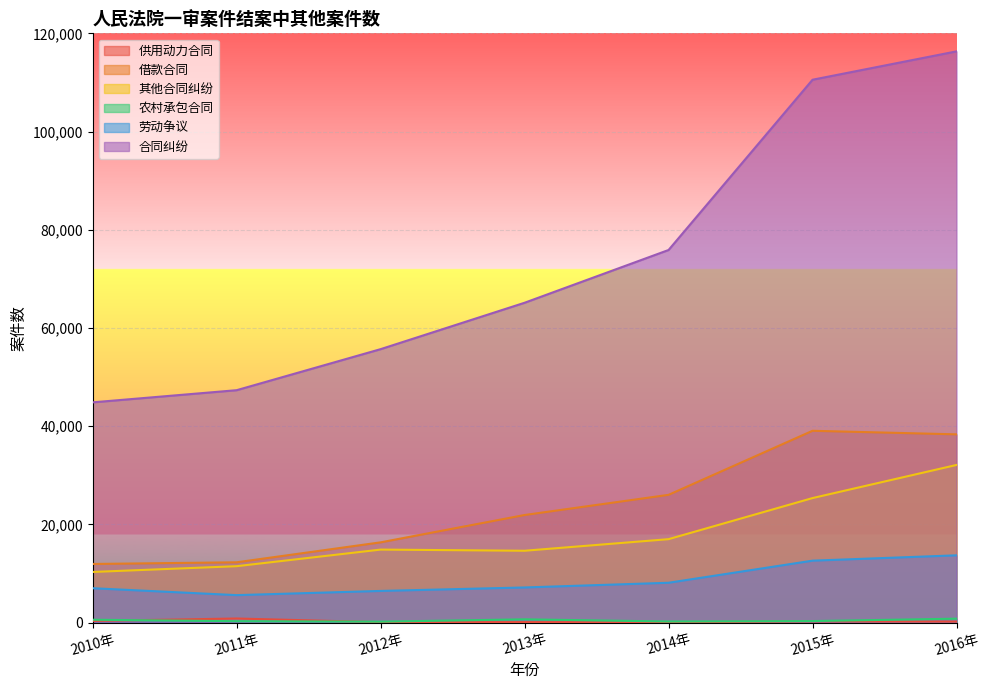

True or false: 其他合同纠纷 has more than 1 interior local peaks.

False